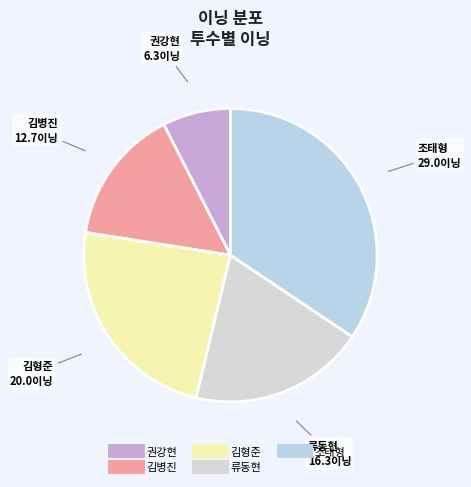

Is there any slice that represents more than half of the pie?

No